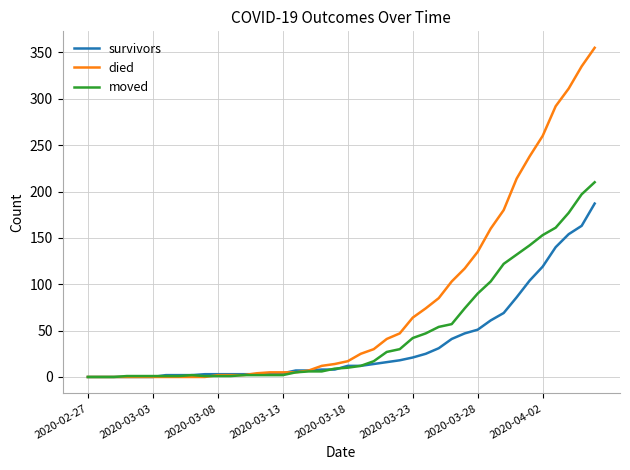

Which series has the largest range (max minus min)?

died